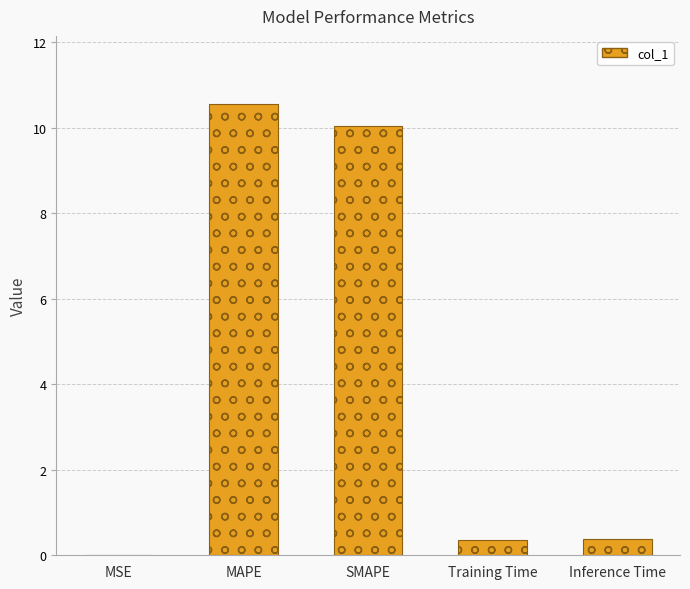

What is the average value?

4.3